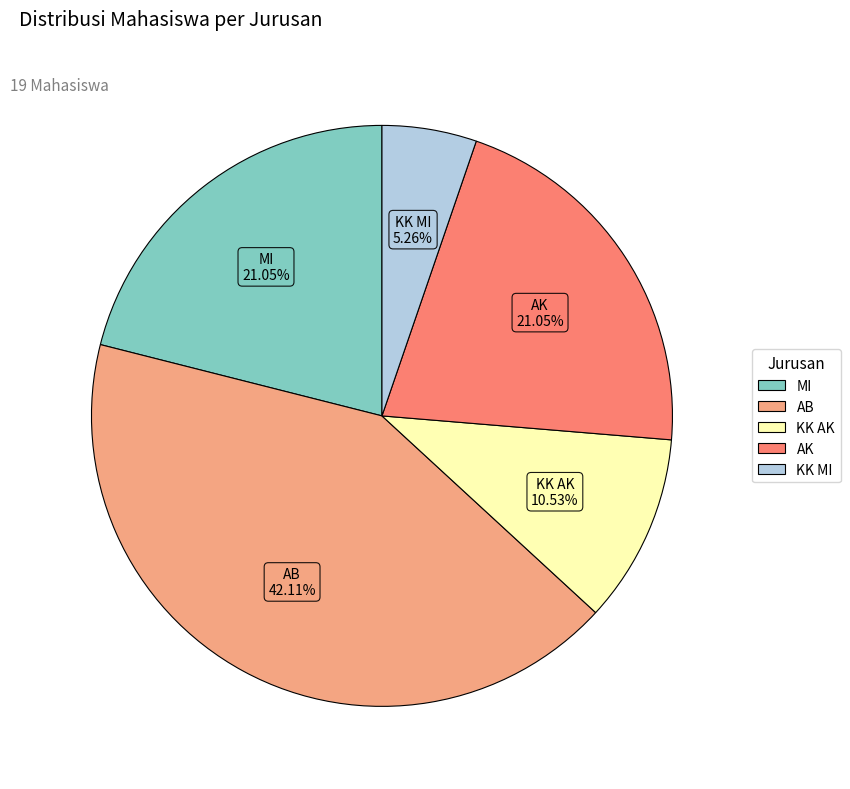

What percentage is the KK AK slice, to the nearest percent?

11%